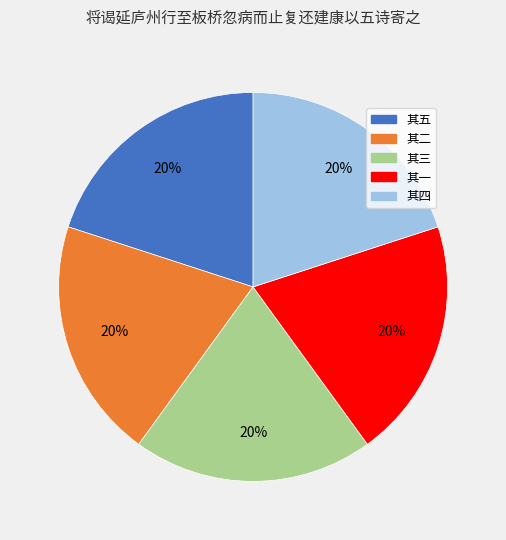

Is it true that 其二 is 20% of the pie?

True